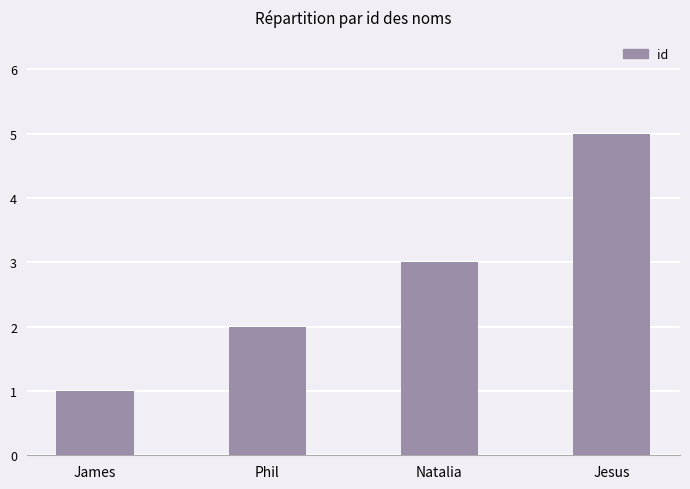

List the labels in order of value, largest first.

Jesus, Natalia, Phil, James